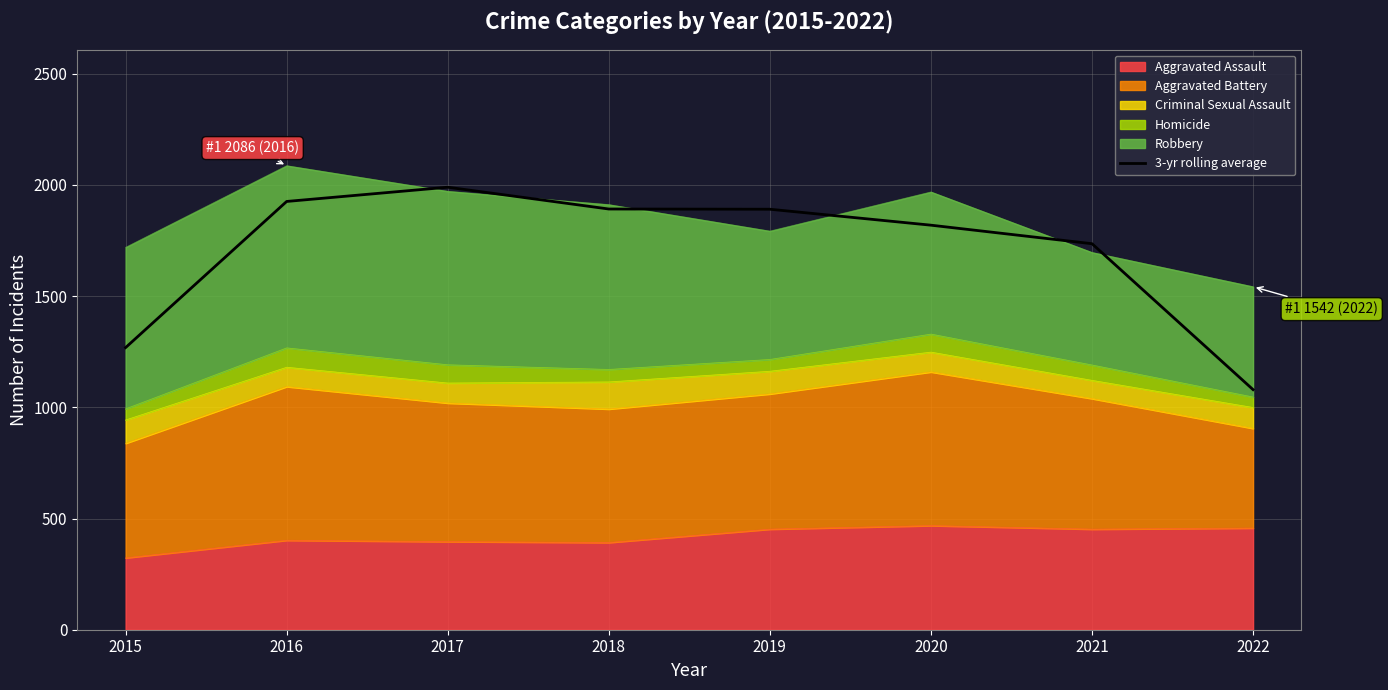

Which label corresponds to the largest value in the chart?

2017